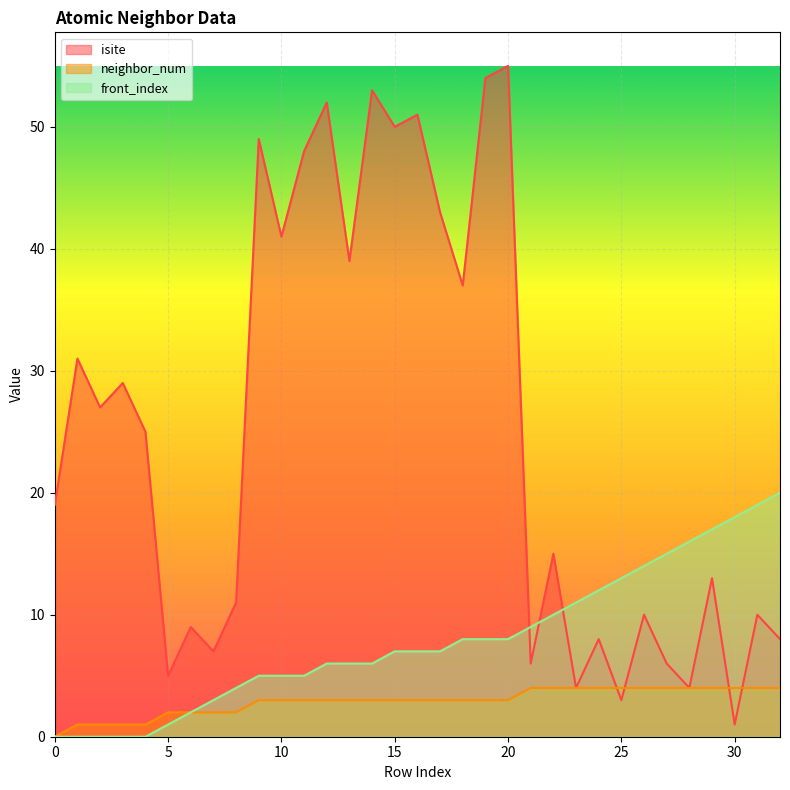

How many categories are shown in the chart?

33